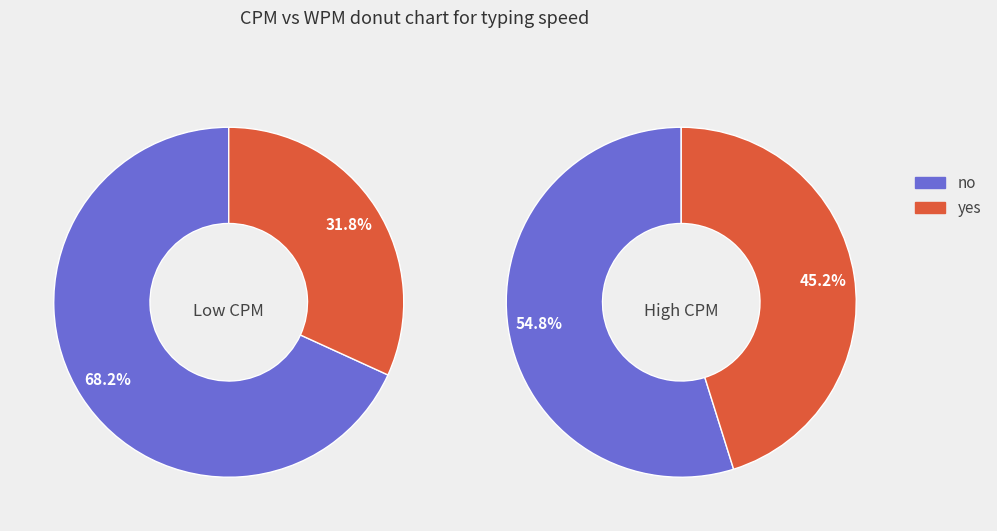

Is 67 the majority of the pie?

No